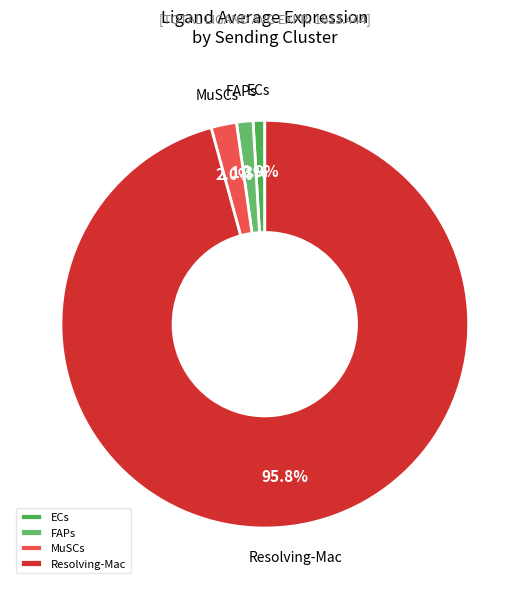

Combined, do Resolving-Mac and MuSCs account for over 50%?

Yes